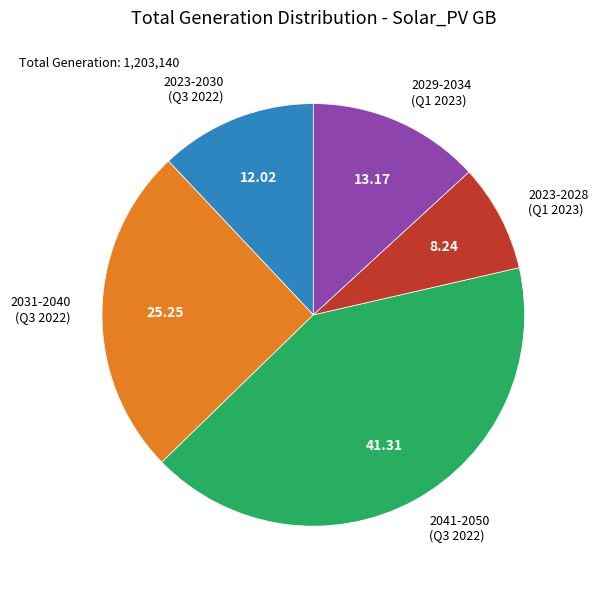

Rank the categories by value from lowest to highest.

2023-2028 (Q1 2023), 2023-2030 (Q3 2022), 2029-2034 (Q1 2023), 2031-2040 (Q3 2022), 2041-2050 (Q3 2022)